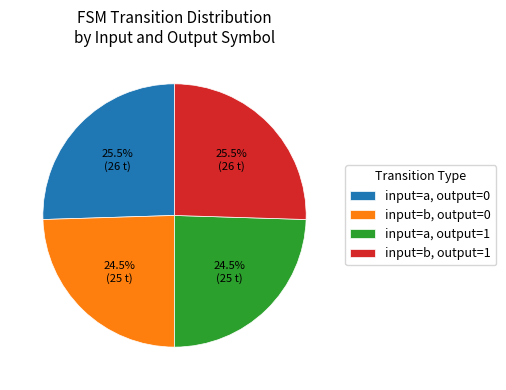

What is the total percentage of input=b, output=0 and input=a, output=0?

50.0%